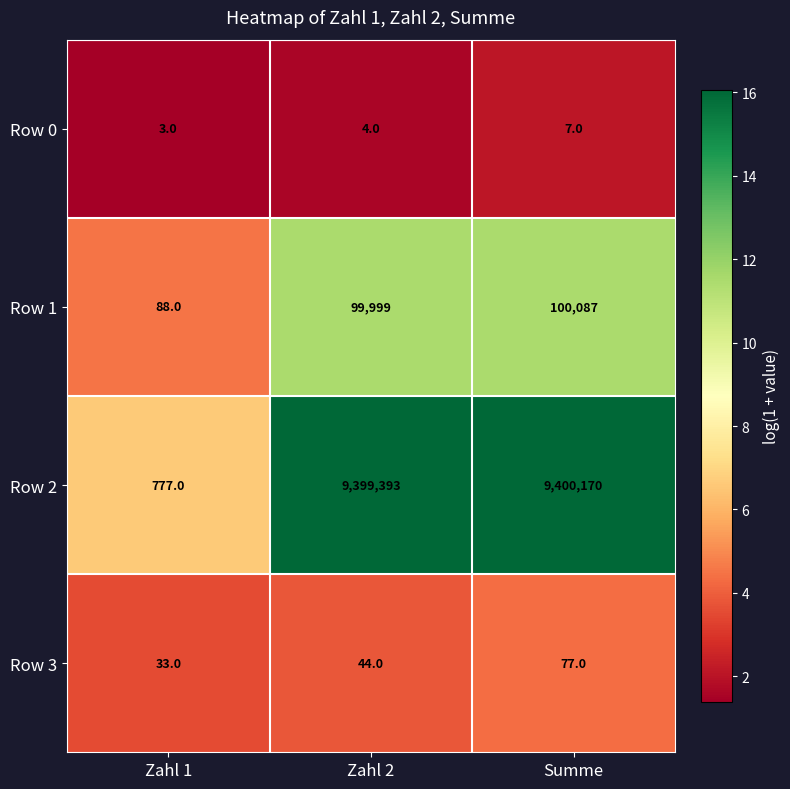

Between Zahl 2 and Summe, which series saw the biggest shift?

Row 2